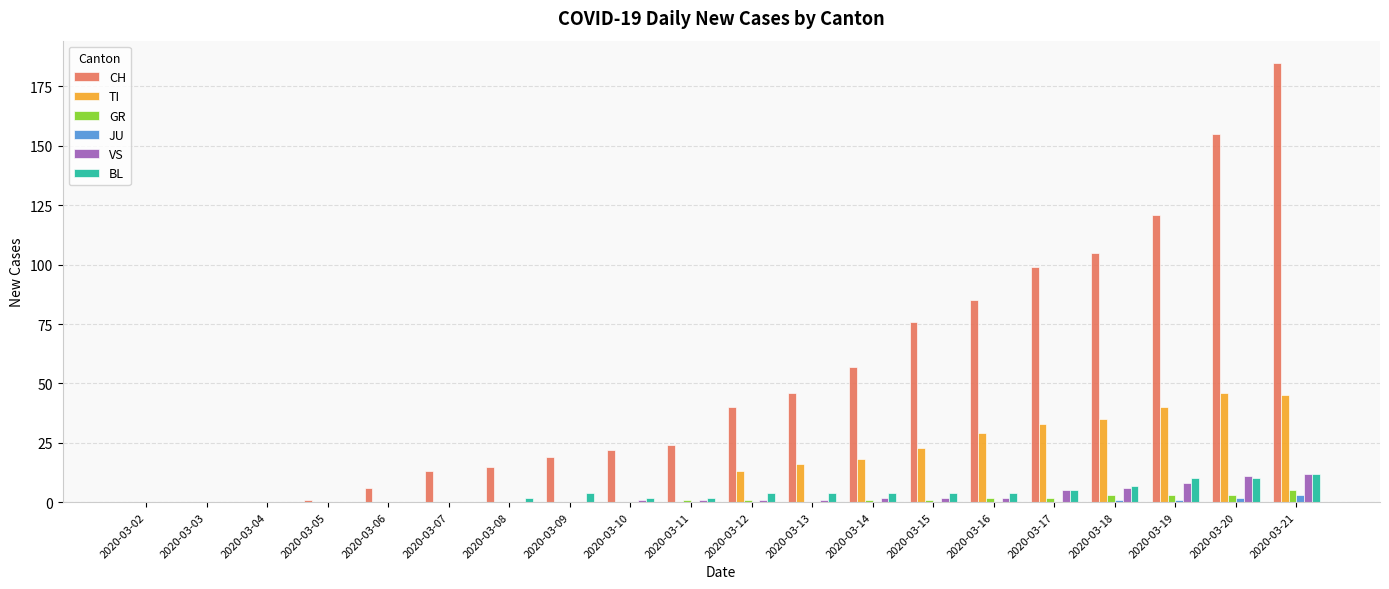

The CH series shows 185 at 2020-03-21. True or false?

True